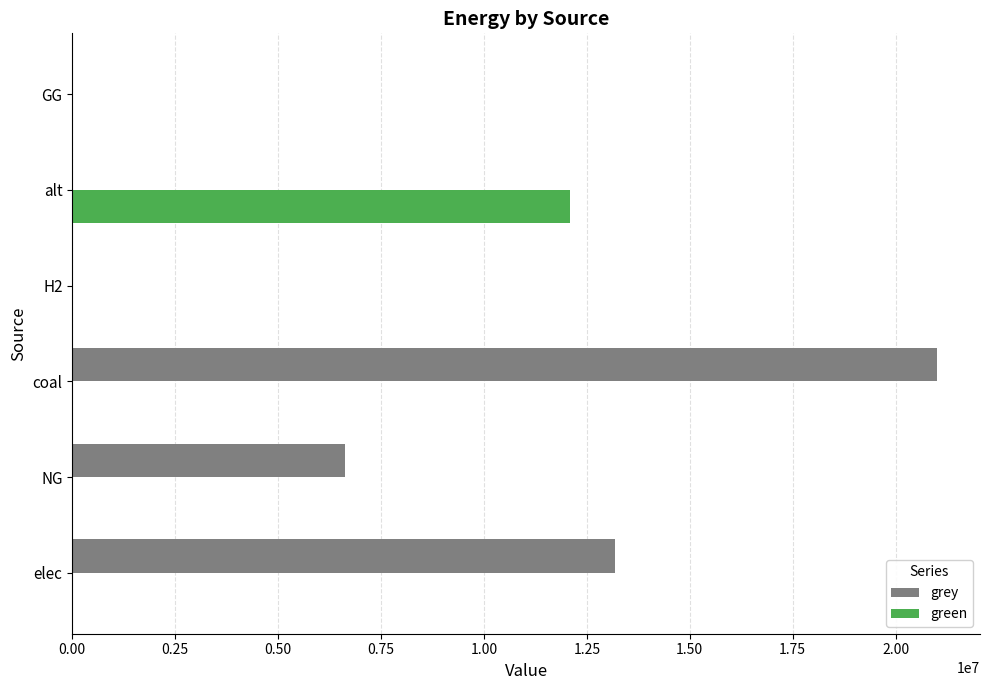

Which series has the largest total across all categories?

grey